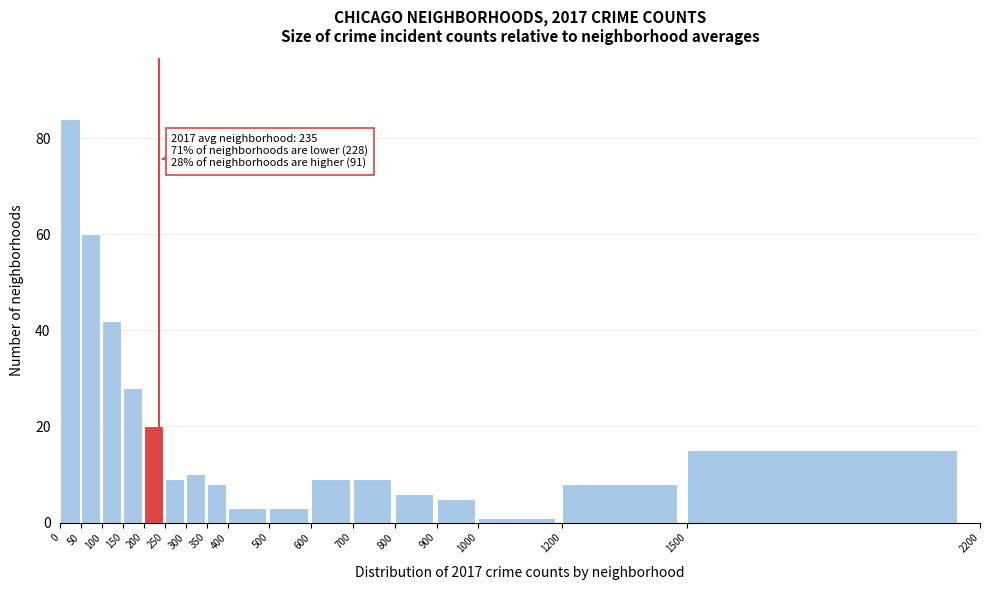

Over which range of the x-axis is the bar tallest?

0 to 50